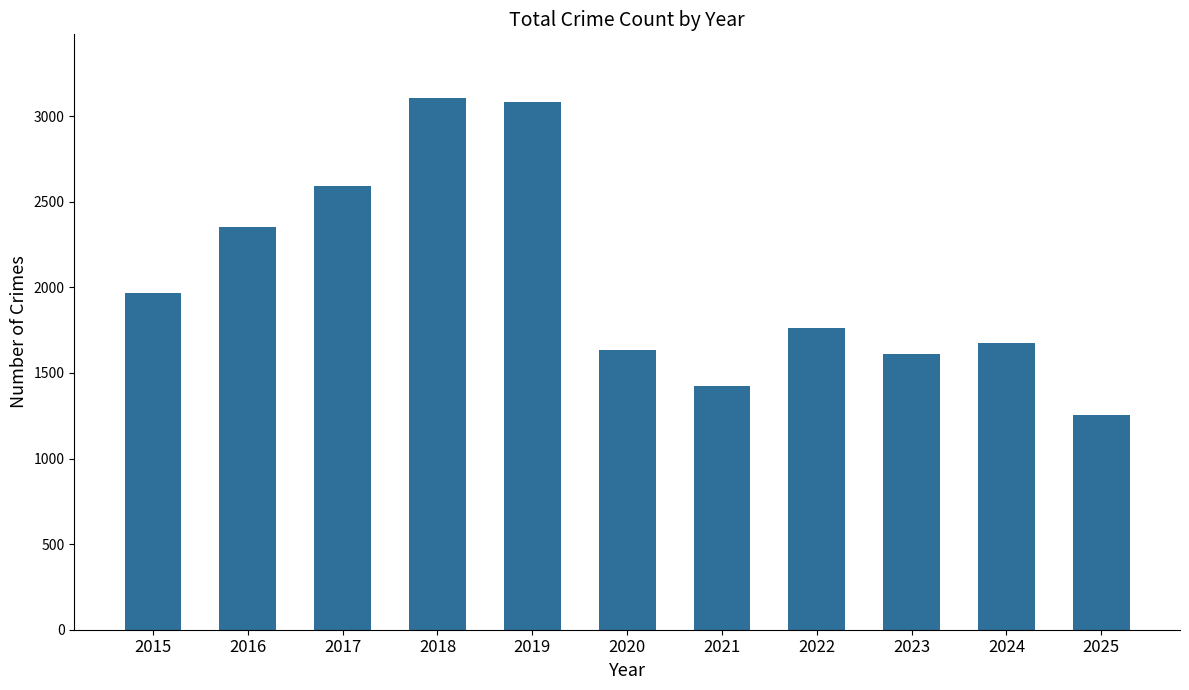

Where does the data first go above 1761?

2015